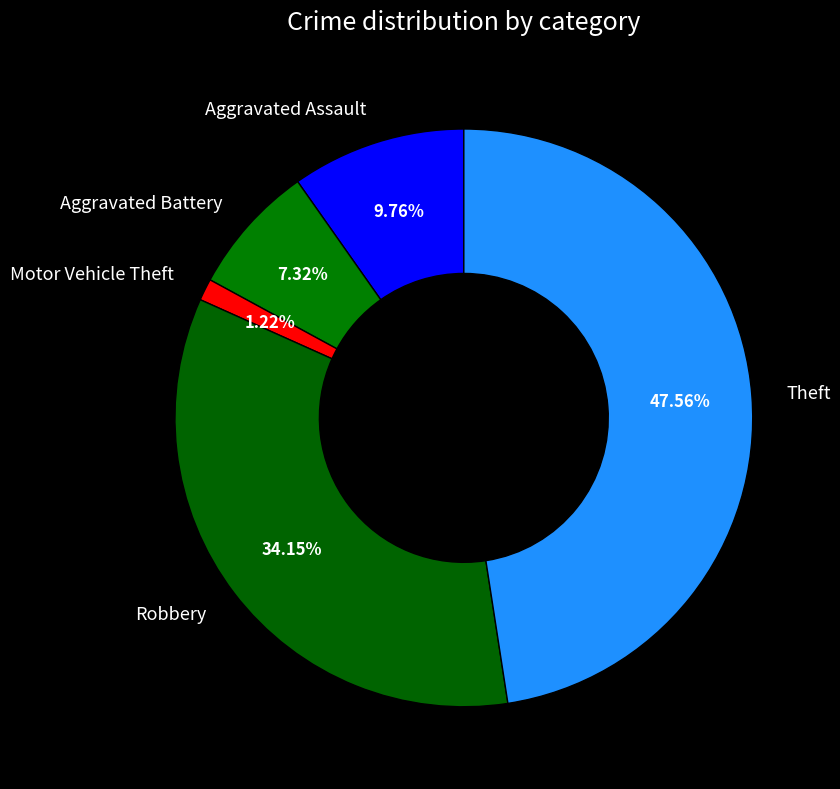

Rank the categories by value from lowest to highest.

Motor Vehicle Theft, Aggravated Battery, Aggravated Assault, Robbery, Theft